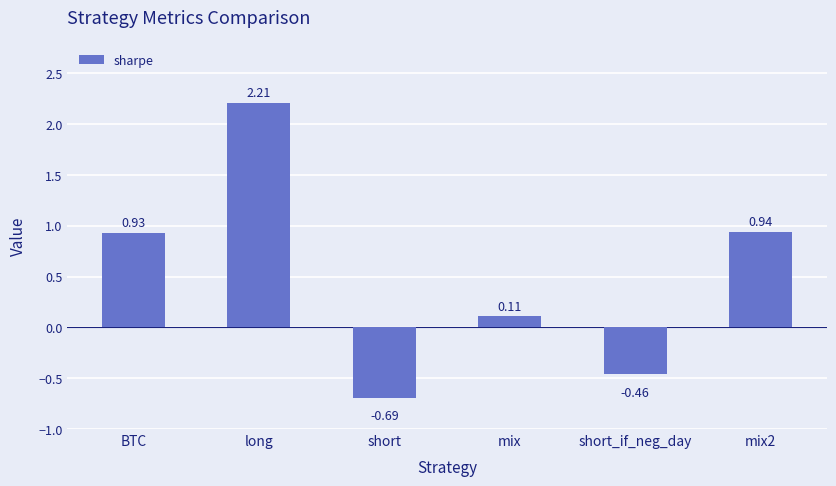

Which has a higher value, short or mix2?

mix2